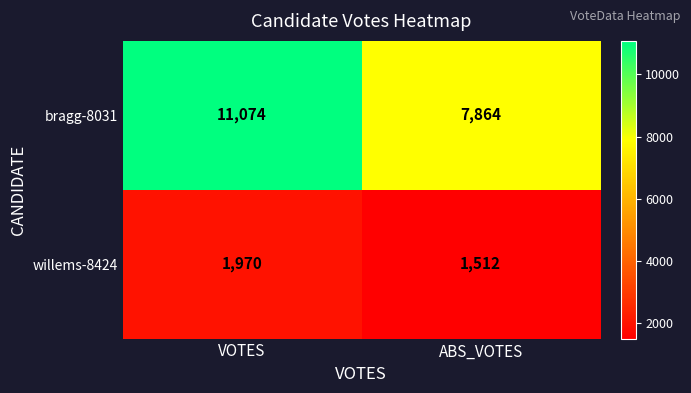

What is the total value across all series at VOTES?

13044